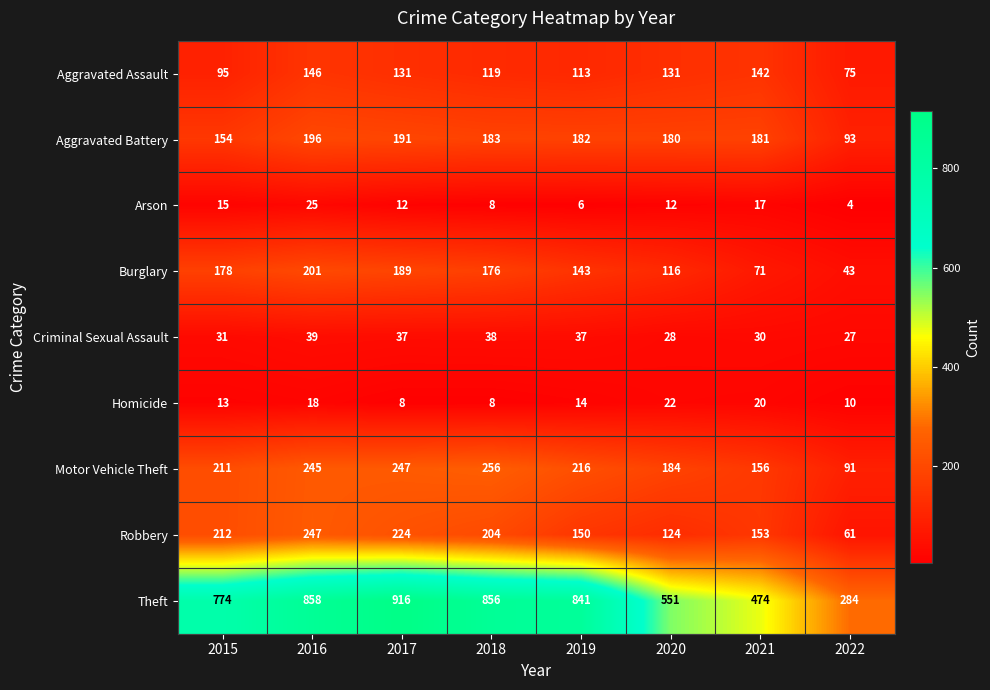

What is the difference between the maximum and second lowest values in the Homicide series?

14